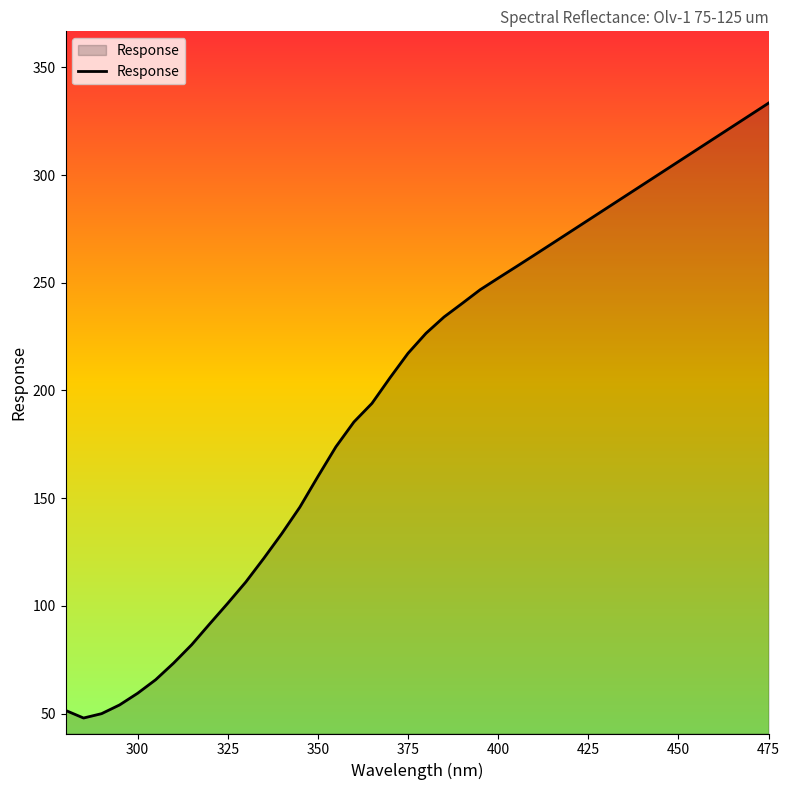

How many lines are shown in the chart?

1